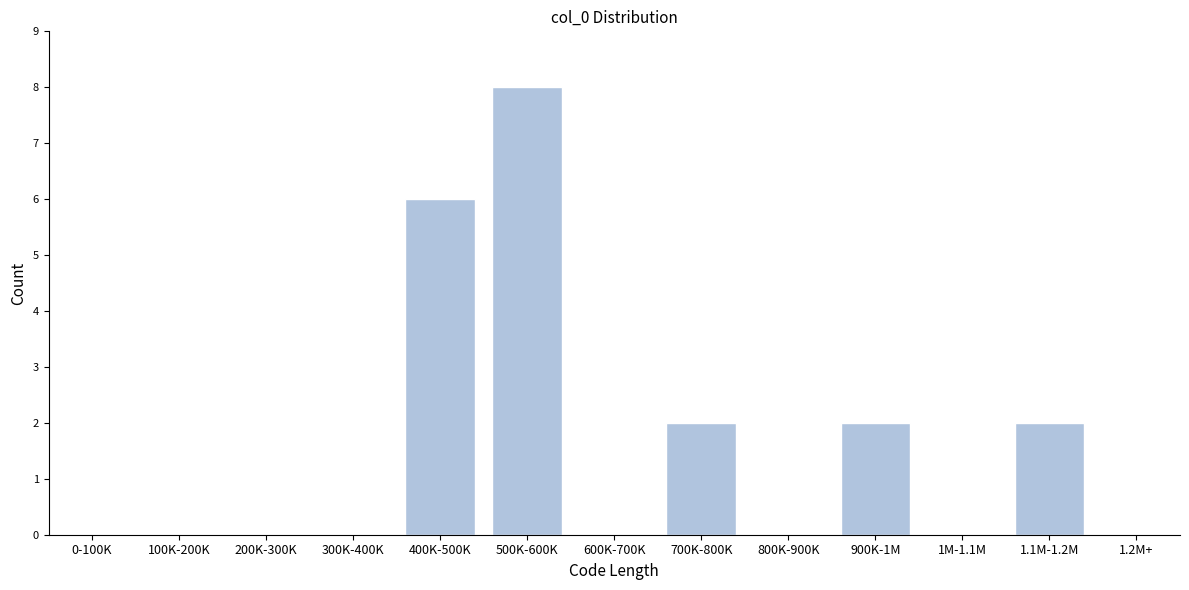

Reading left to right, extract all data points from this chart.

0-100K=0	100K-200K=0	200K-300K=0	300K-400K=0	400K-500K=6	500K-600K=8	600K-700K=0	700K-800K=2	800K-900K=0	900K-1M=2	1M-1.1M=0	1.1M-1.2M=2	1.2M+=0